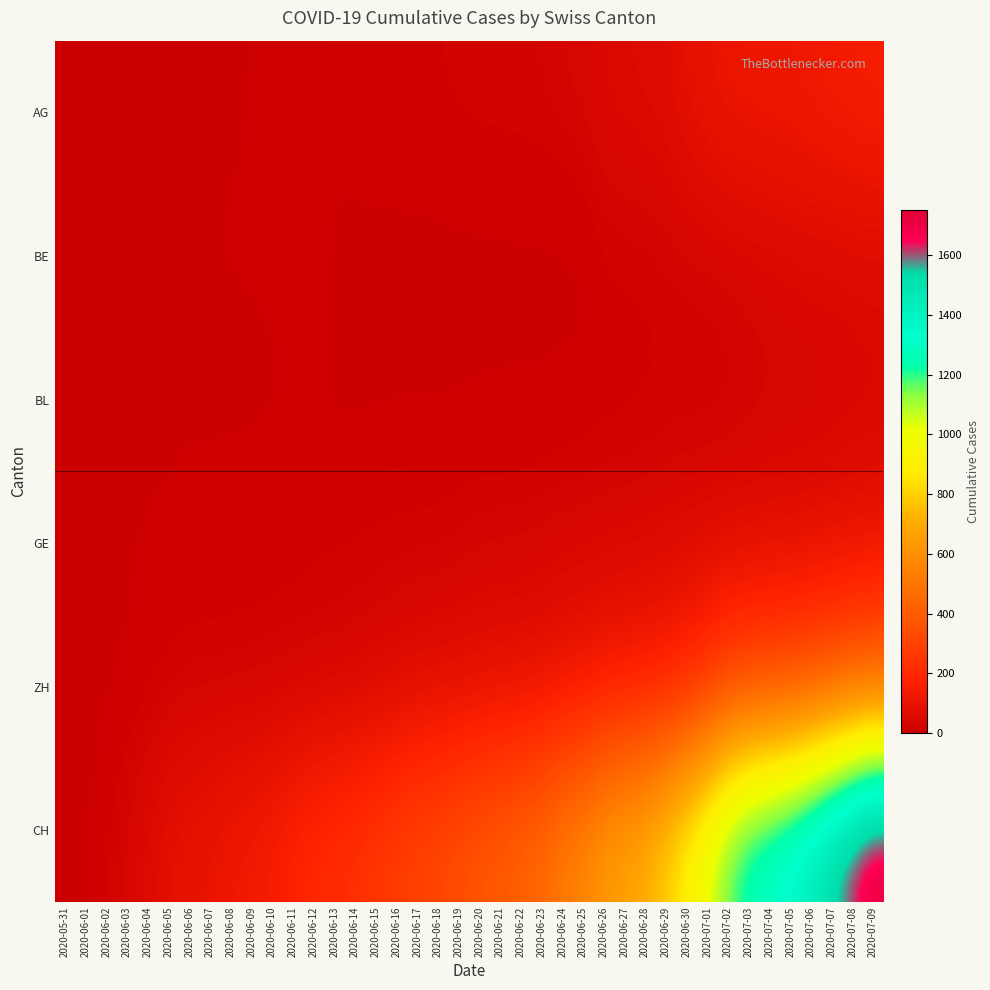

Which has a higher value, 2020-06-23 or 2020-06-16?

2020-06-23